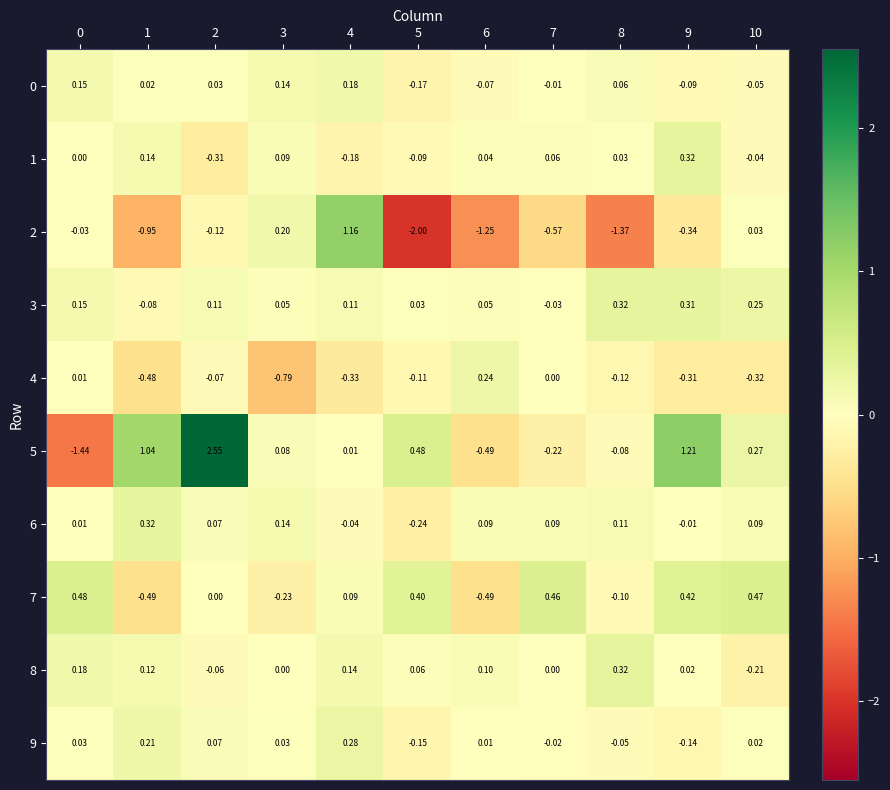

Is the value of 9 at 6 greater than the value of 8 at 10?

Yes